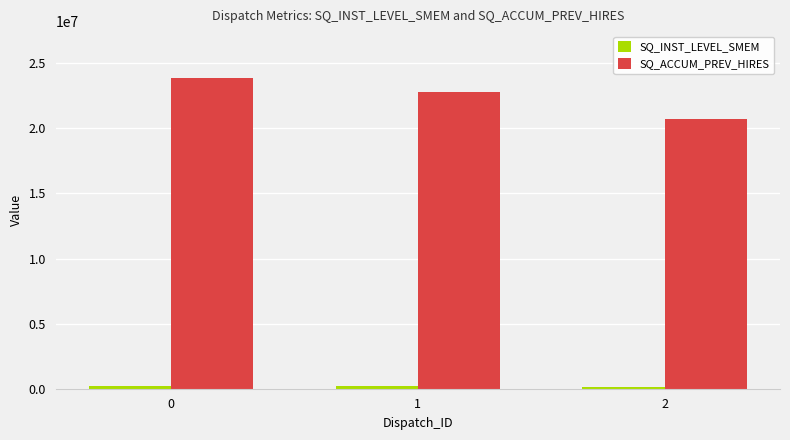

Which series has the largest range (max minus min)?

SQ_ACCUM_PREV_HIRES